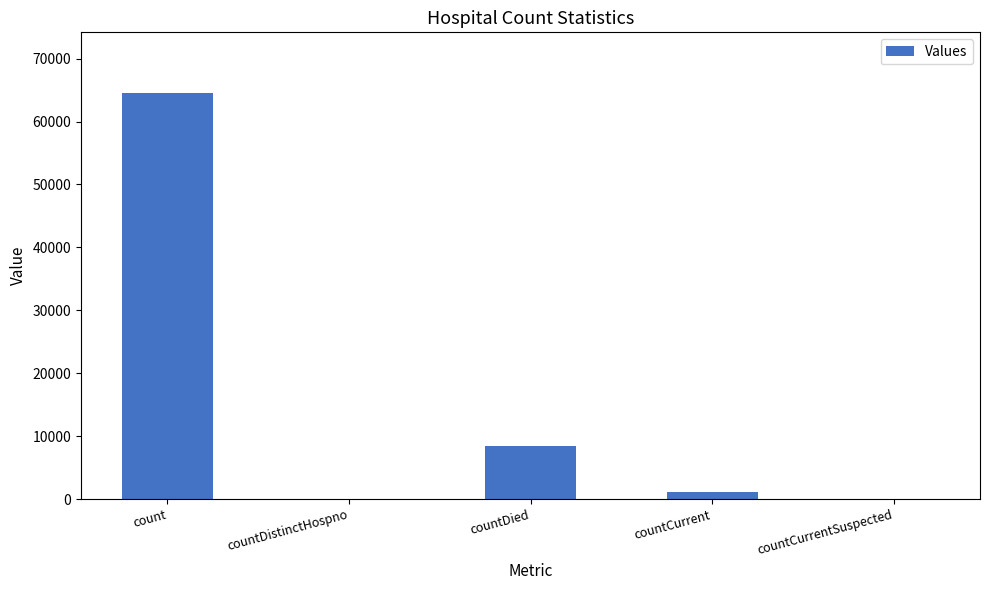

What is the difference between the values at countDied and count?

56144